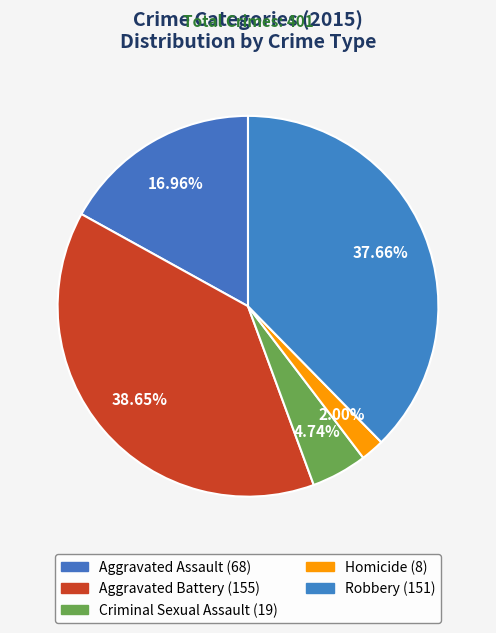

How many slices are in this pie chart?

5